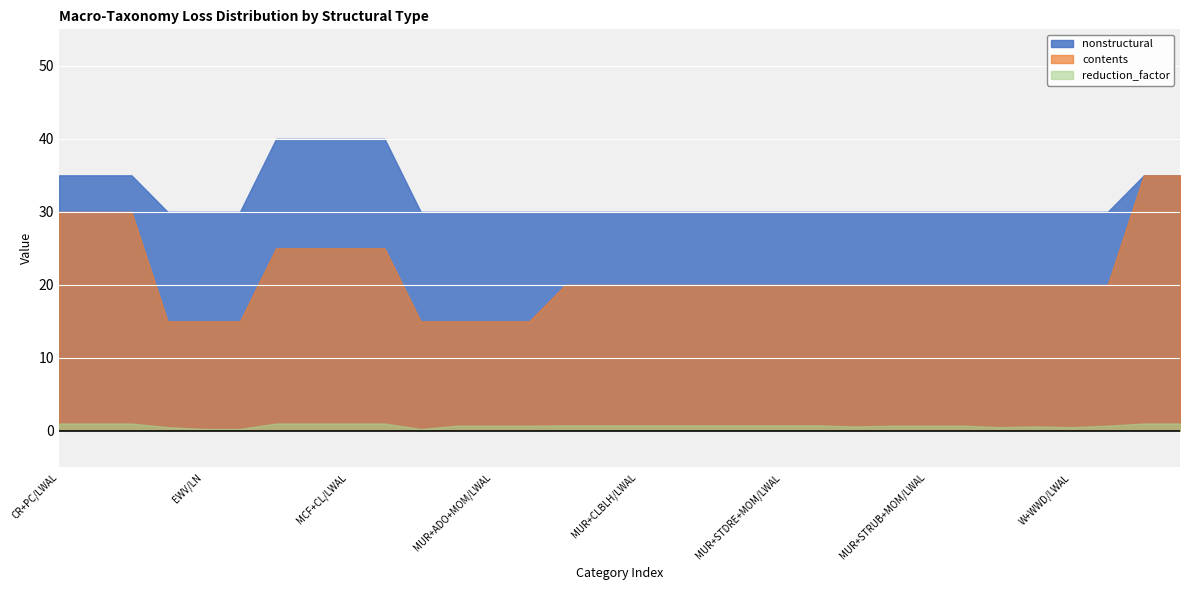

What is the difference between the maximum and minimum values in the nonstructural series?

10.0